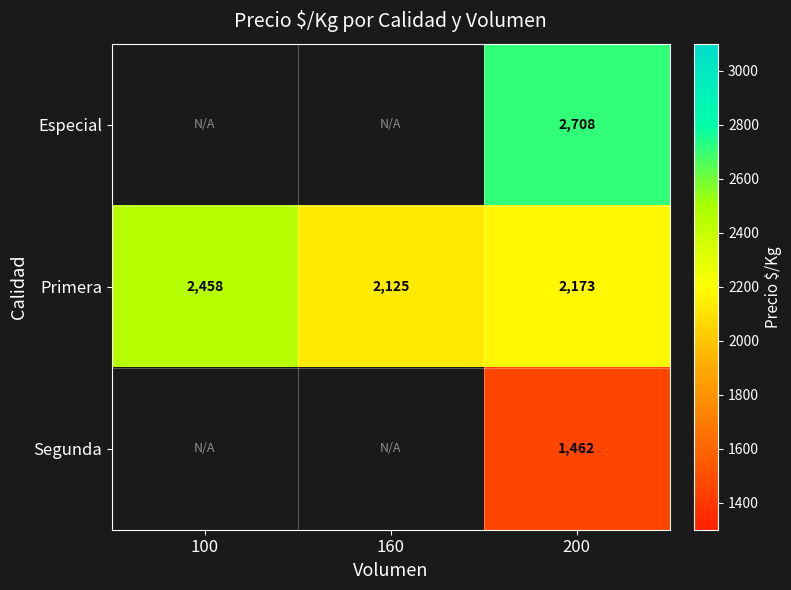

How many data points does each series have?

3